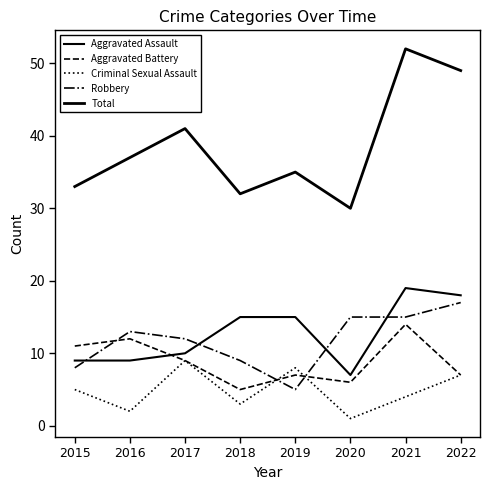

Read the Aggravated Battery value at 2017.

9